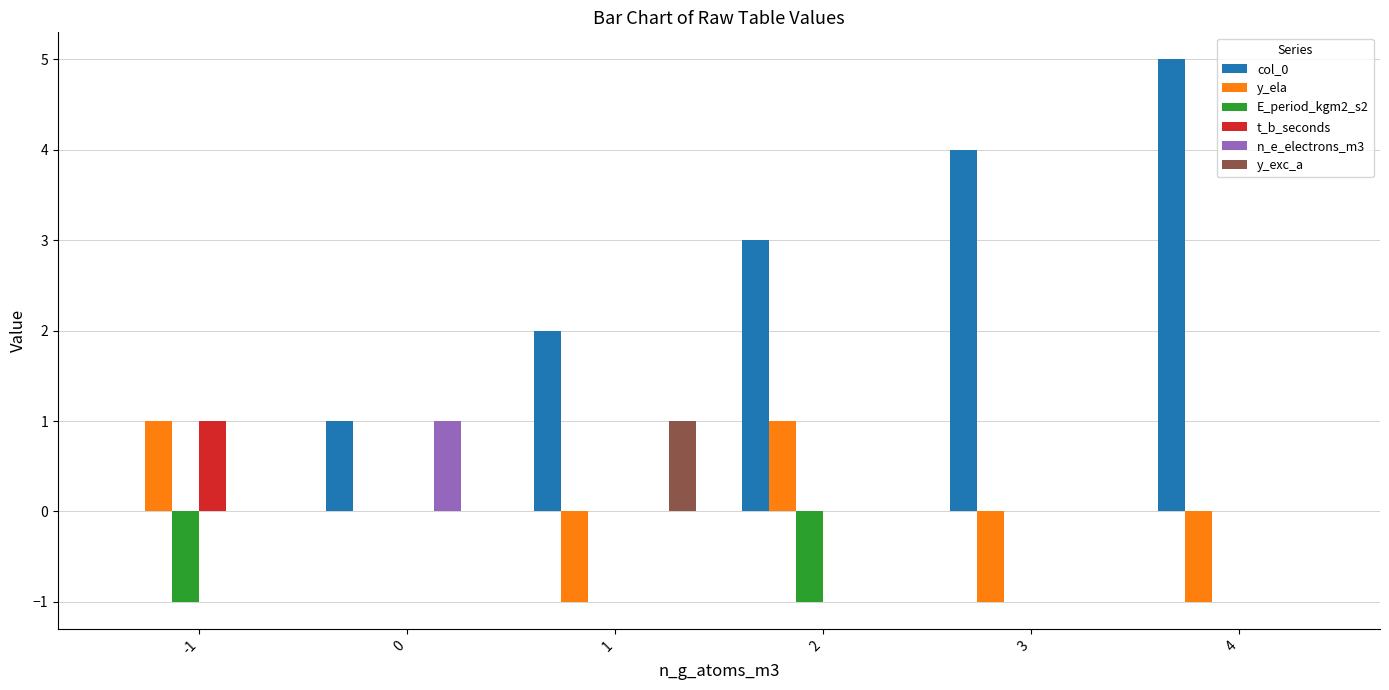

Reading left to right, transcribe all the data shown in this chart.

col_0: 0	1	2	3	4	5
y_ela: 1	0	-1	1	-1	-1
E_period_kgm2_s2: -1	0	0	-1	0	0
t_b_seconds: 1	0	0	0	0	0
n_e_electrons_m3: 0	1	0	0	0	0
y_exc_a: 0	0	1	0	0	0